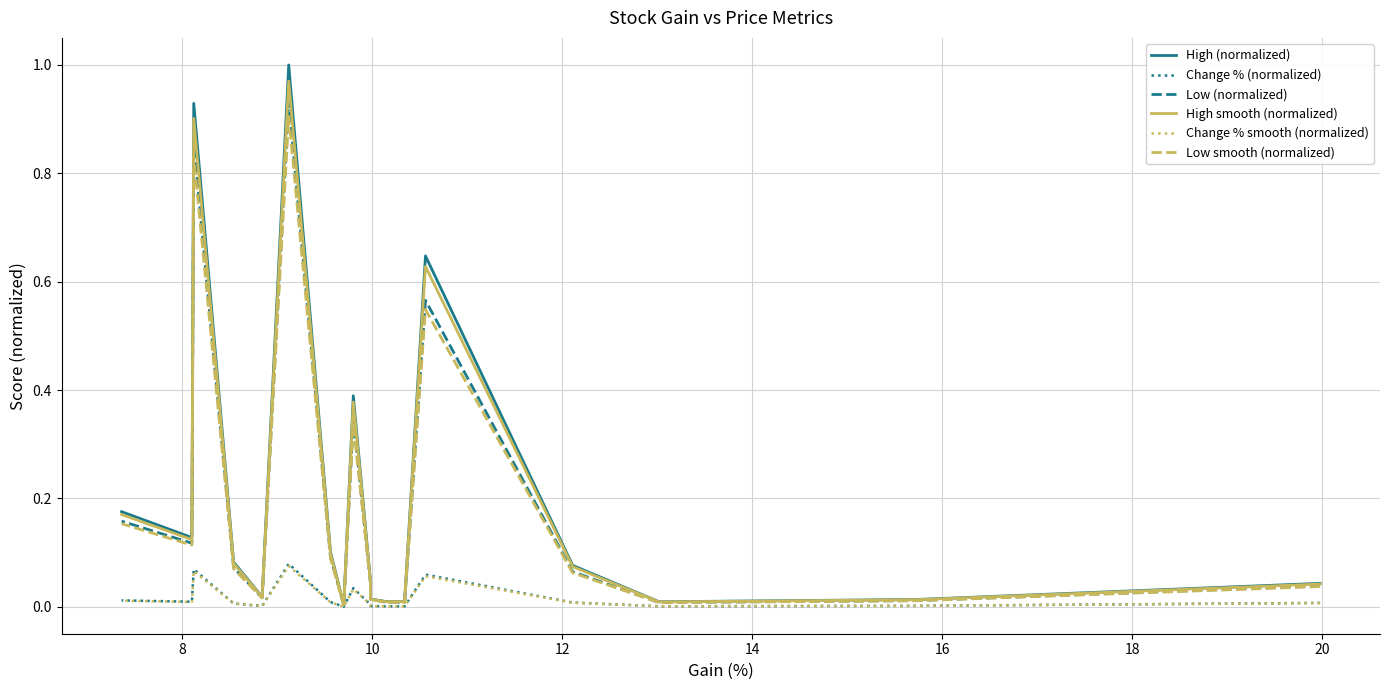

What is the sum of all Change % smooth (normalized) values?

0.3